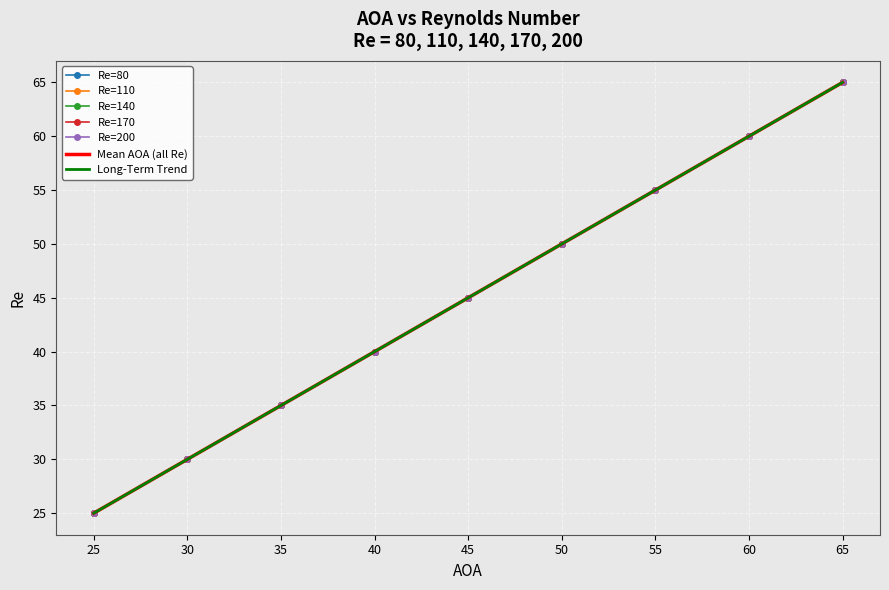

Reading right to left, transcribe all the data shown in this chart.

Re=80: 65=65	60=60	55=55	50=50	45=45	40=40	35=35	30=30	25=25
Re=110: 65=65	60=60	55=55	50=50	45=45	40=40	35=35	30=30	25=25
Re=140: 65=65	60=60	55=55	50=50	45=45	40=40	35=35	30=30	25=25
Re=170: 65=65	60=60	55=55	50=50	45=45	40=40	35=35	30=30	25=25
Re=200: 65=65	60=60	55=55	50=50	45=45	40=40	35=35	30=30	25=25